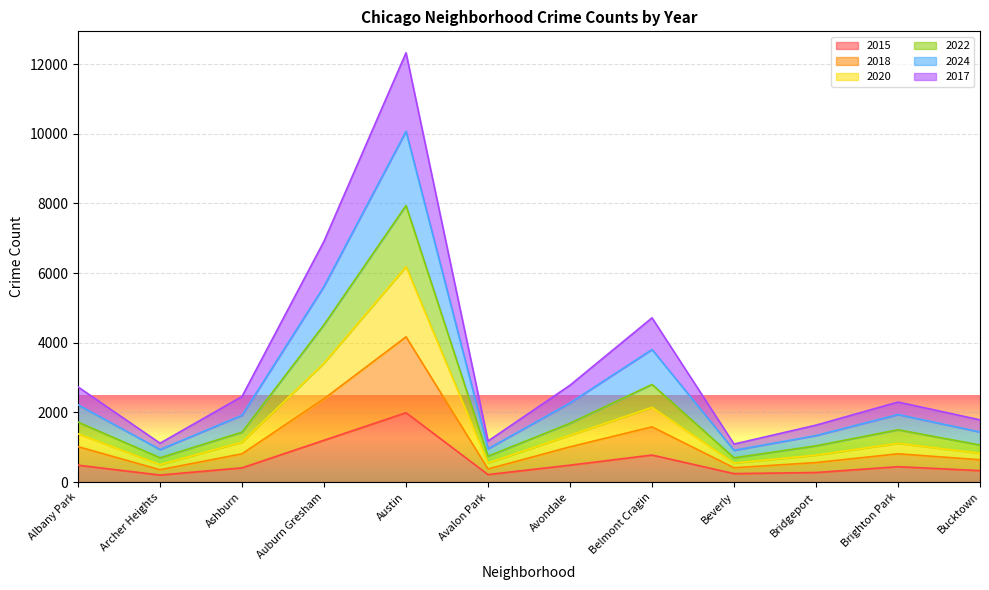

What is the difference between the maximum and minimum values in the 2022 series?

7246